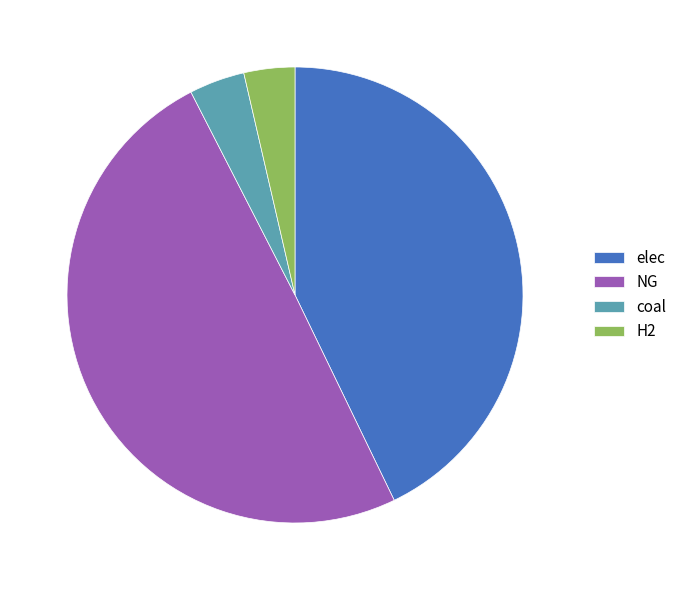

The elec slice represents 37% of the pie. True or false?

False